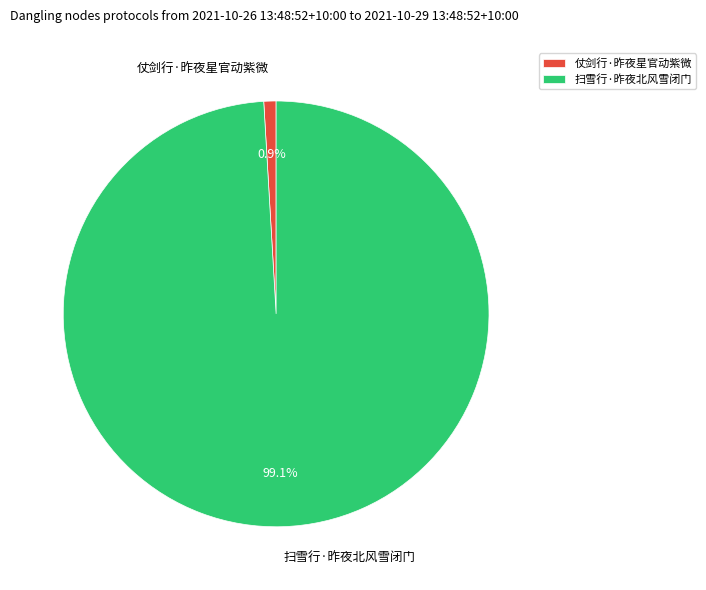

How many slices are in this pie chart?

2